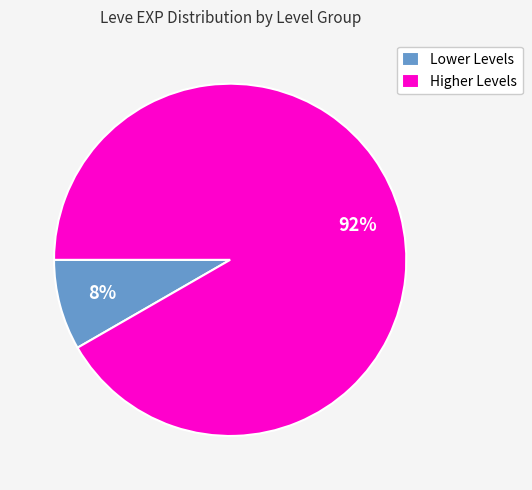

Between Lower Levels and Higher Levels, which is larger?

Higher Levels